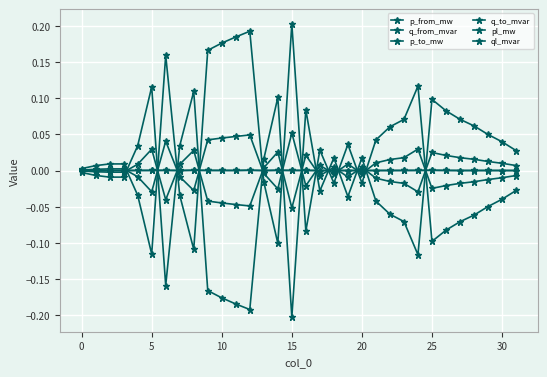

List the series in order of their peak value, lowest first.

ql_mvar, pl_mw, q_from_mvar, q_to_mvar, p_from_mw, p_to_mw